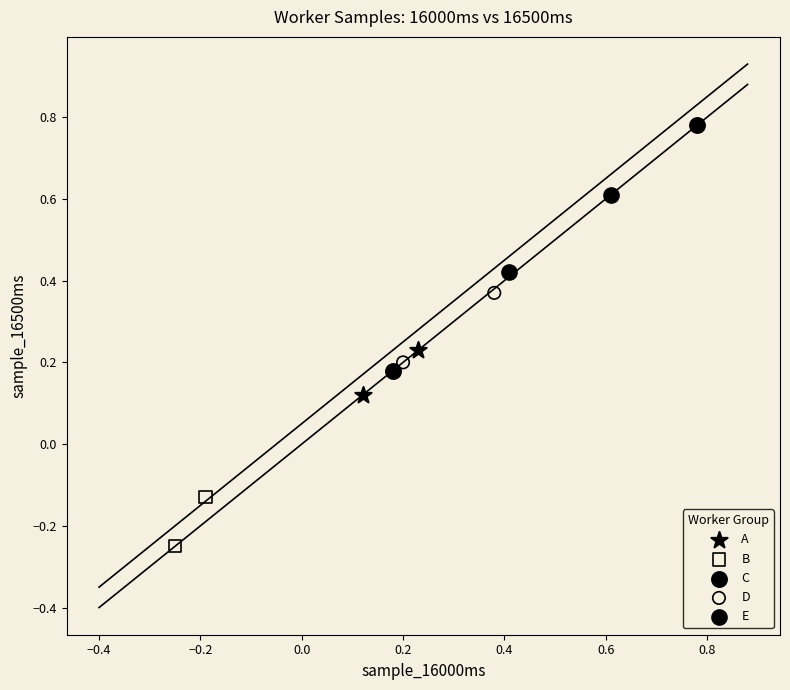

Which series contains the highest Y value?

C